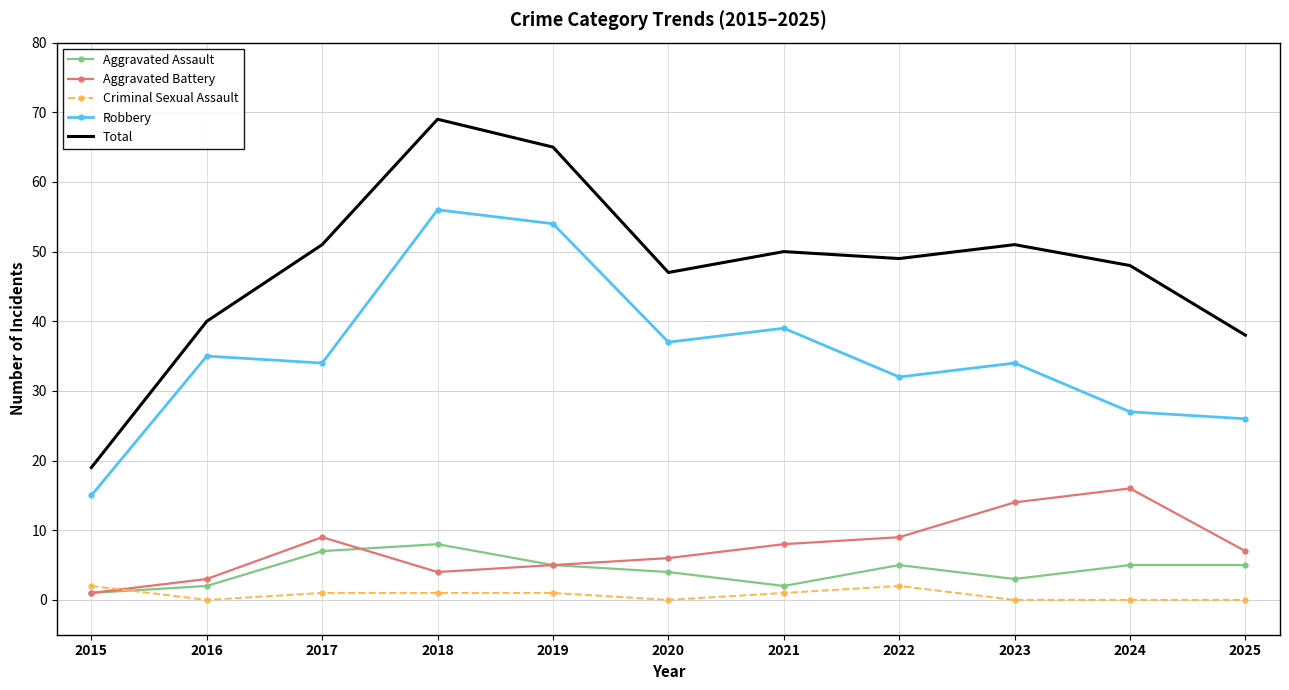

What is the difference between the second highest and second lowest values in the Total series?

27